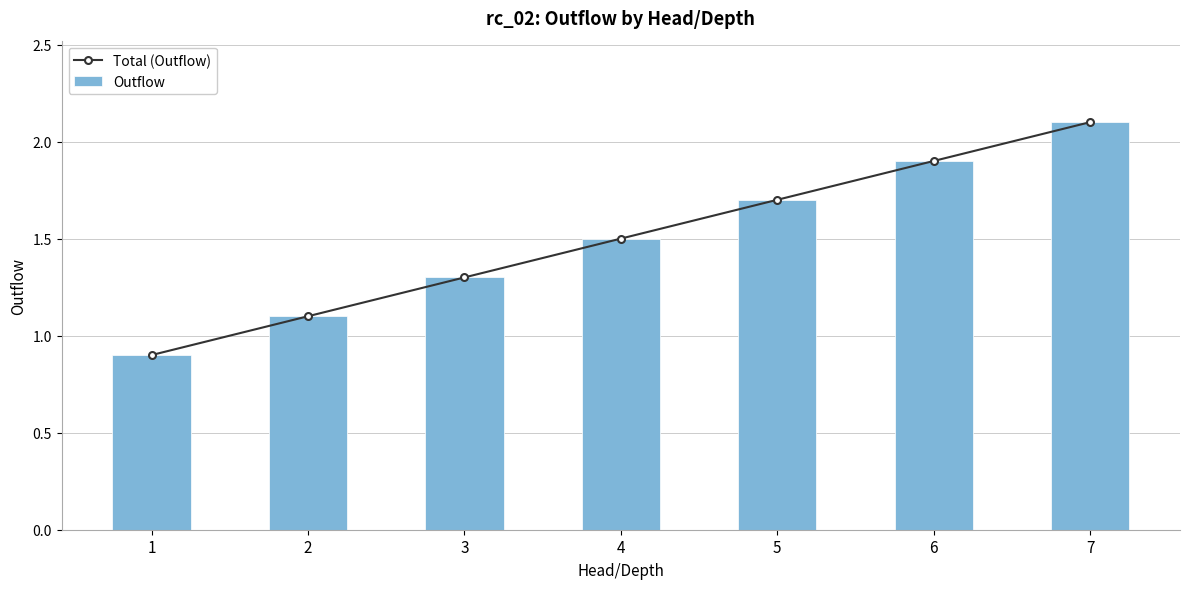

What is the difference between the second highest and second lowest values in the Outflow series?

0.8